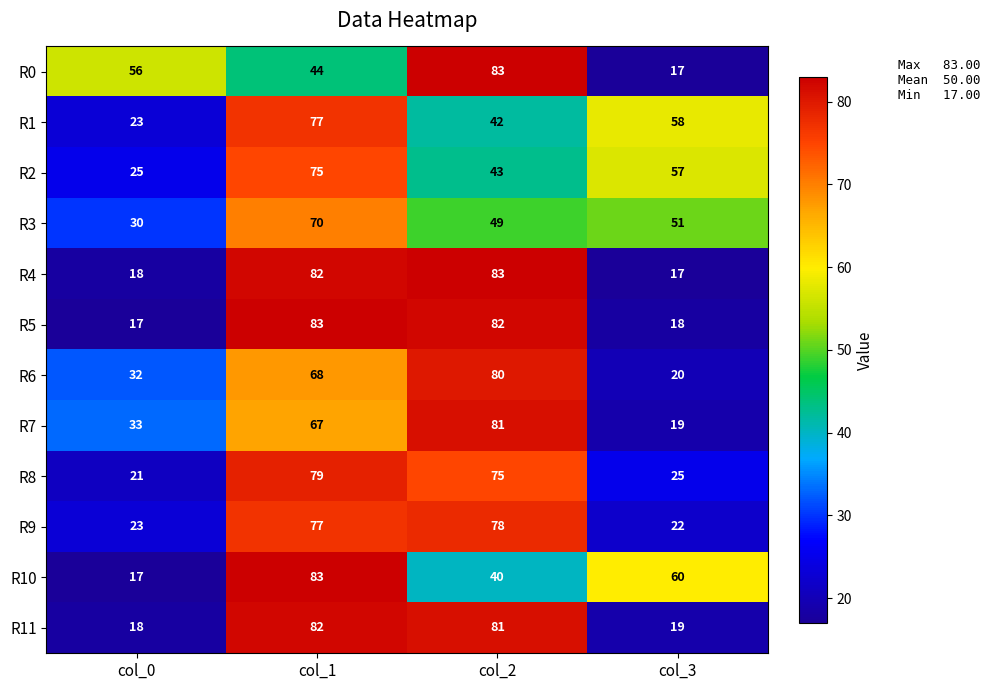

At which label does R11 reach its minimum?

col_0